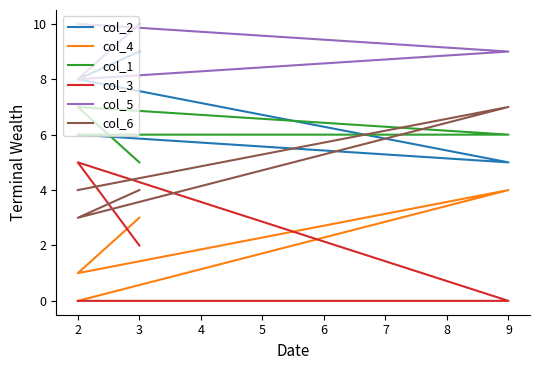

Which series has the largest range (max minus min)?

col_3